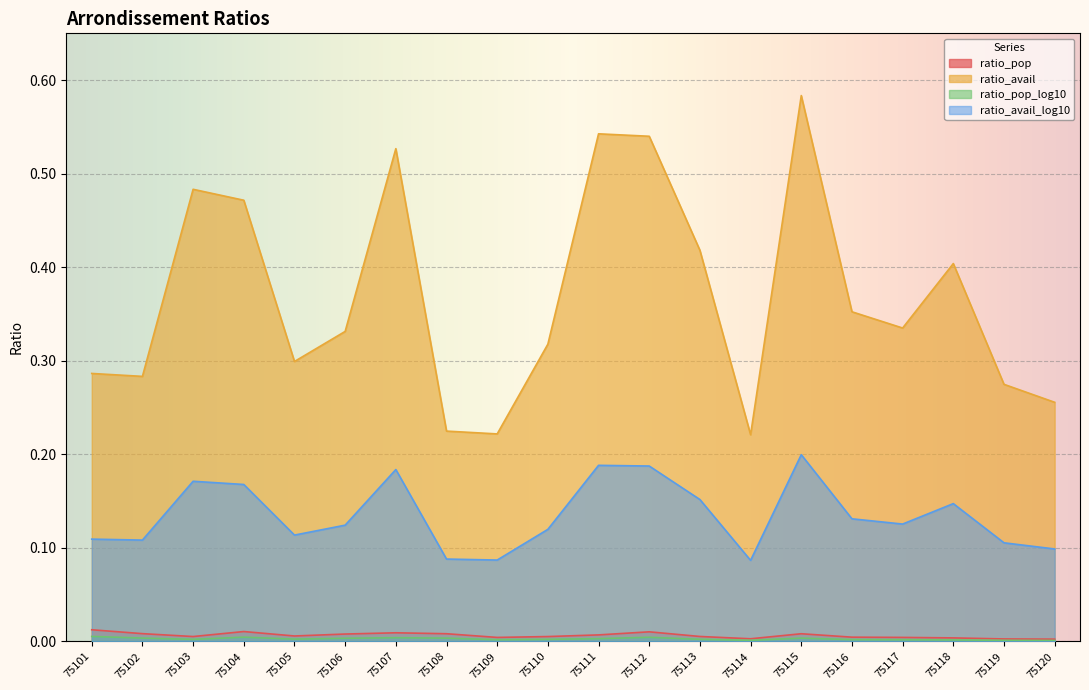

What is the sum of the ratio_avail values at 75120 and 75112?

0.8